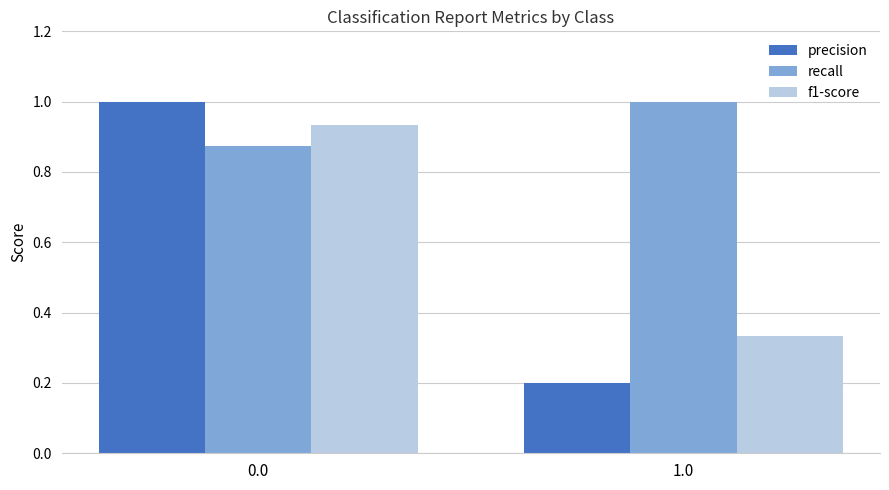

What is the highest value of the precision series?

1.0